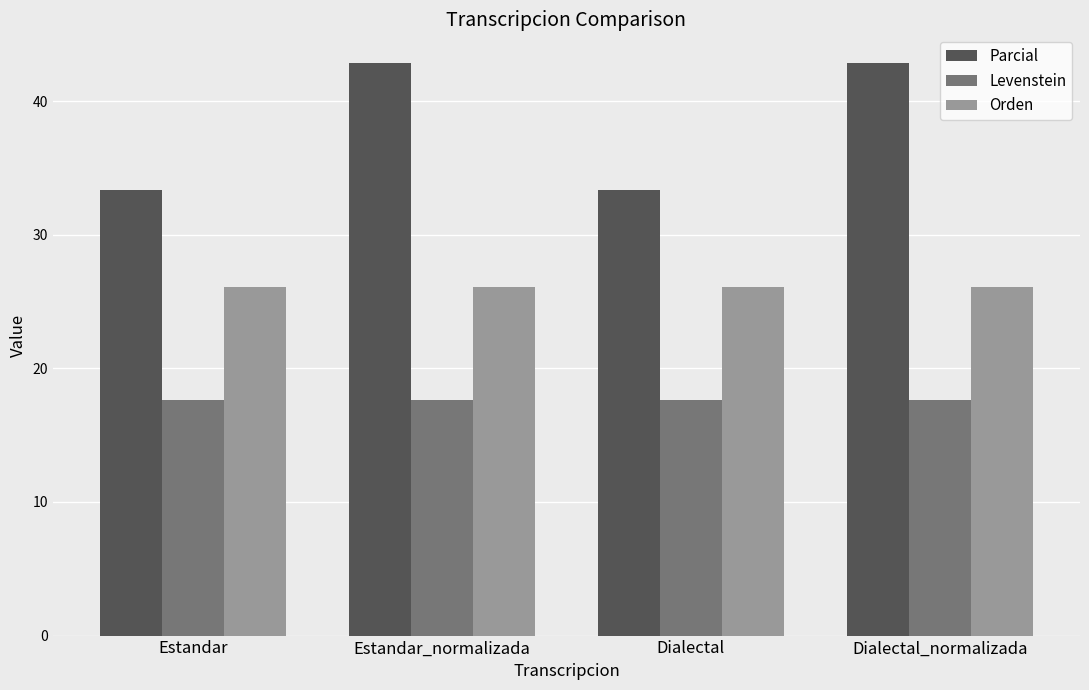

Reading left to right, transcribe all the data shown in this chart.

Parcial: Estandar=33.3	Estandar_normalizada=42.9	Dialectal=33.3	Dialectal_normalizada=42.9
Levenstein: Estandar=17.6	Estandar_normalizada=17.6	Dialectal=17.6	Dialectal_normalizada=17.6
Orden: Estandar=26.1	Estandar_normalizada=26.1	Dialectal=26.1	Dialectal_normalizada=26.1